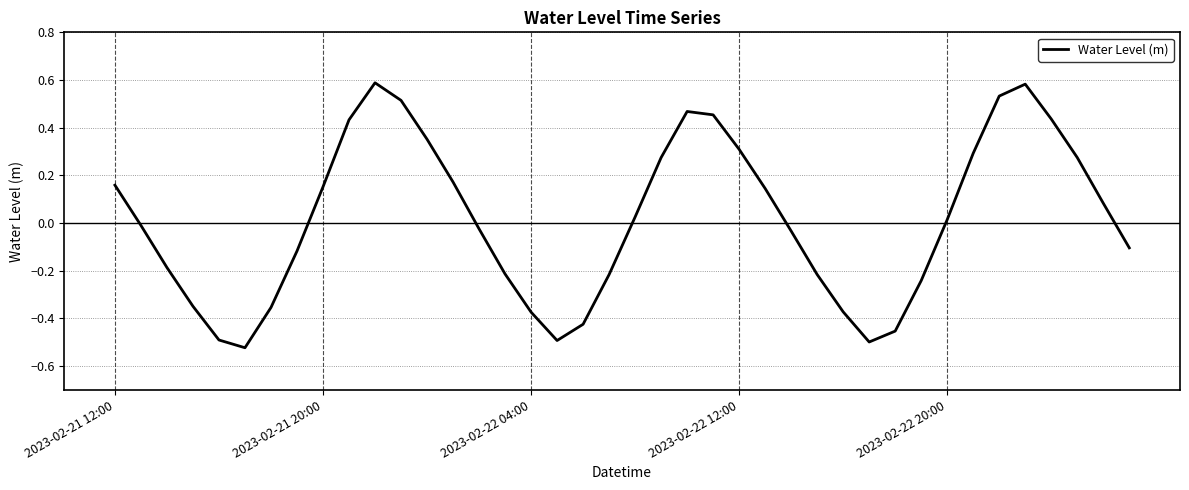

Where is the first local maximum?

10